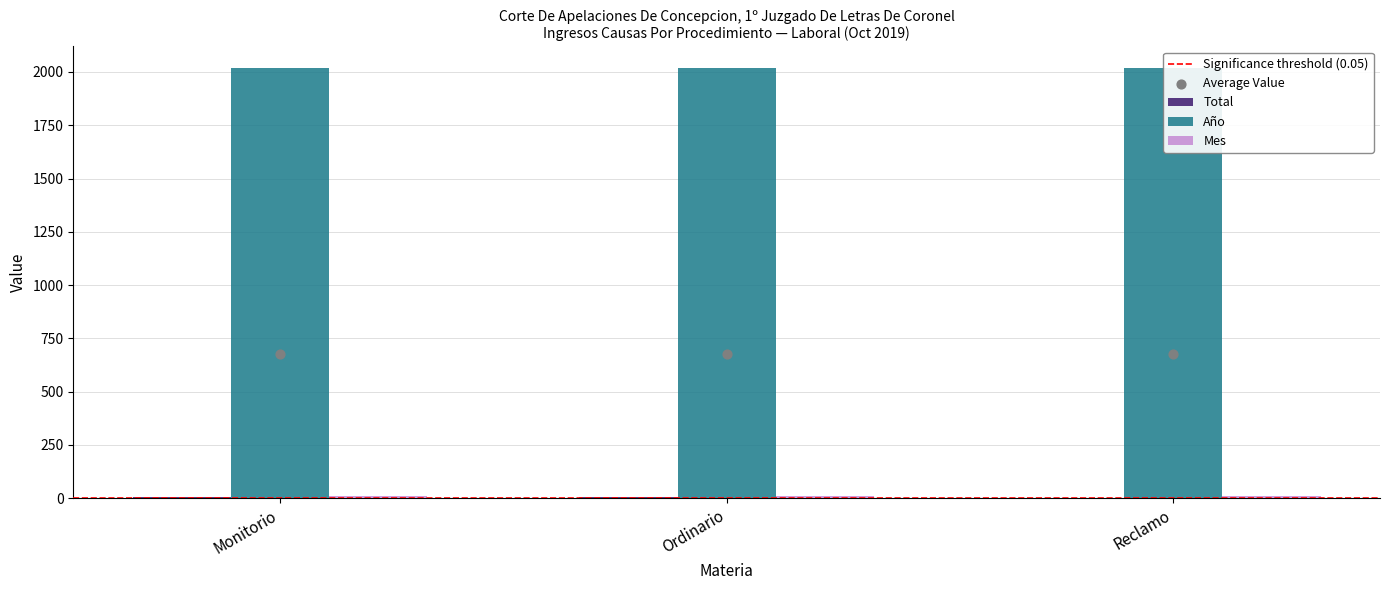

Which series has the largest Y range (max minus min)?

Total